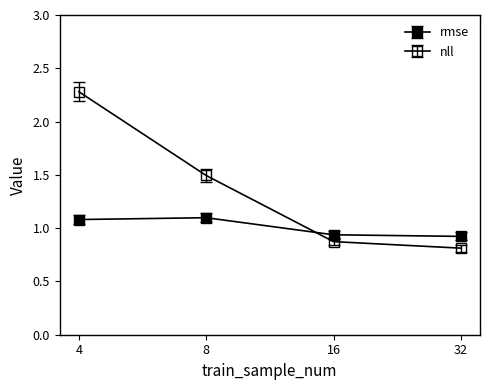

What is the difference between the maximum and minimum values in the nll series?

1.5